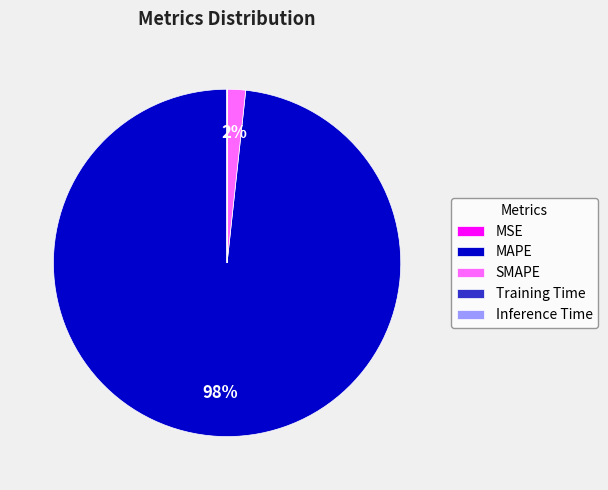

The SMAPE slice represents 2% of the pie. True or false?

True